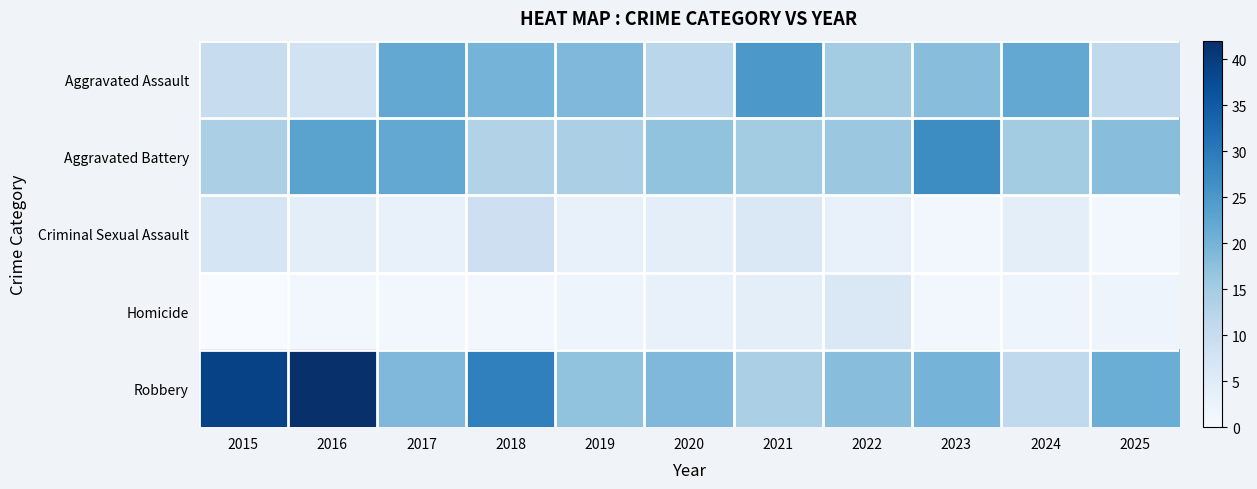

Which label corresponds to the largest value in the chart?

2016